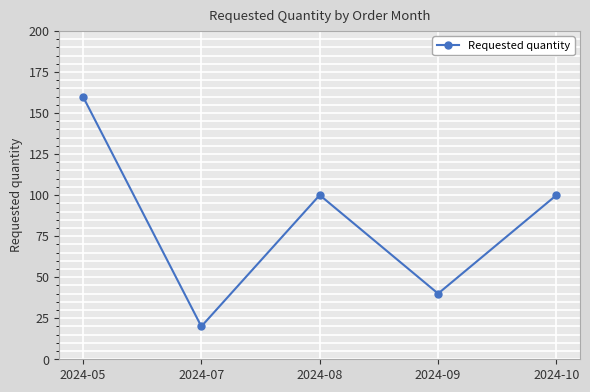

Where is the first local maximum?

2024-08